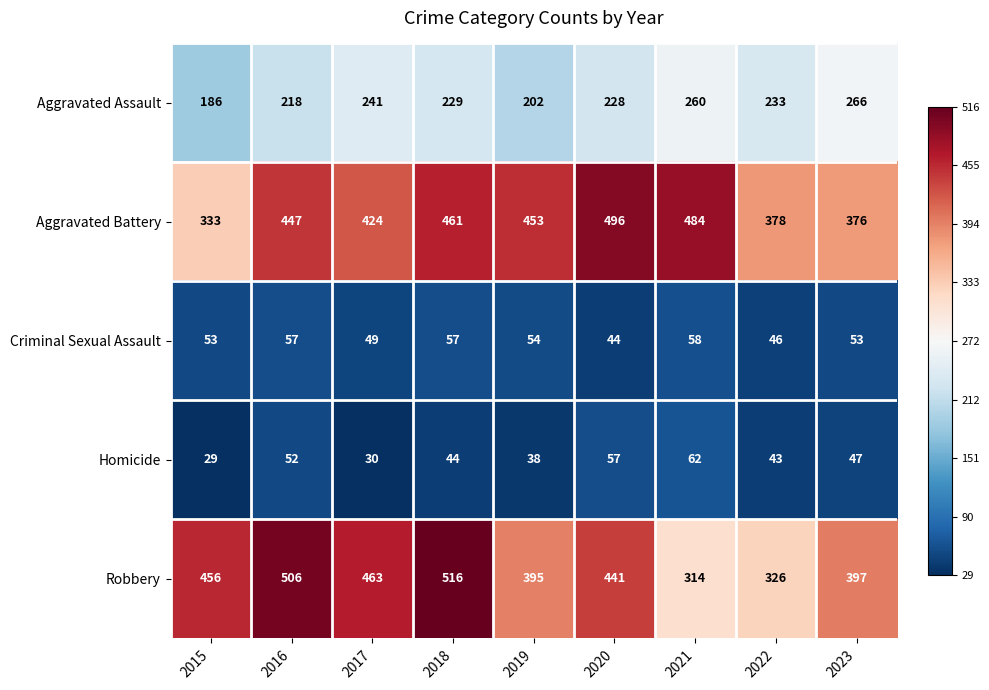

Which series has the largest range (max minus min)?

Robbery